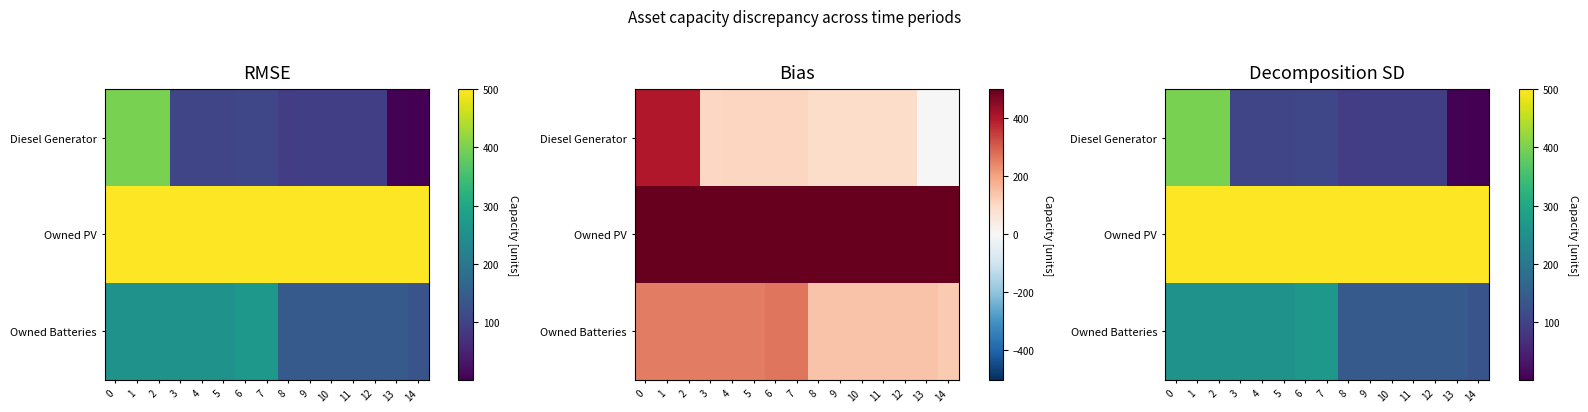

Is the value of Diesel Generator at 8 greater than the value of Owned PV at 8?

No